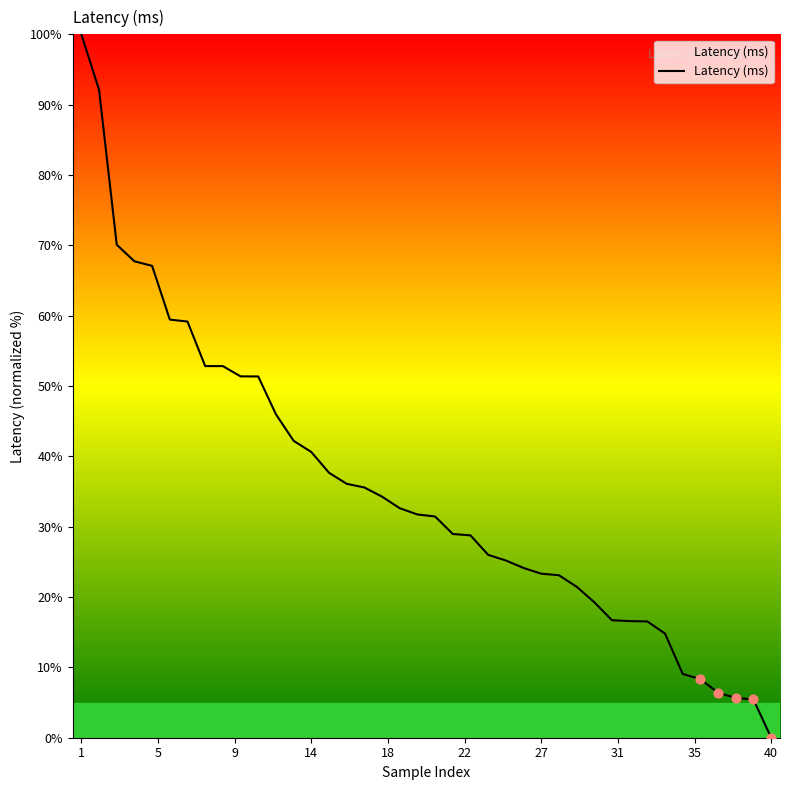

What is the maximum value shown in the chart?

100.0